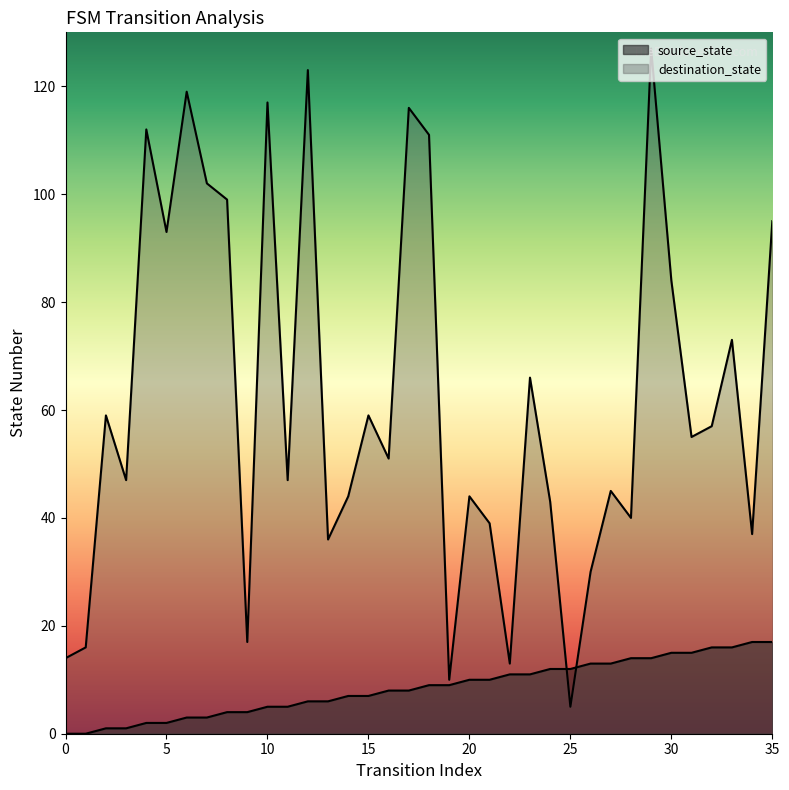

At which category is the sum across all series the highest?

29